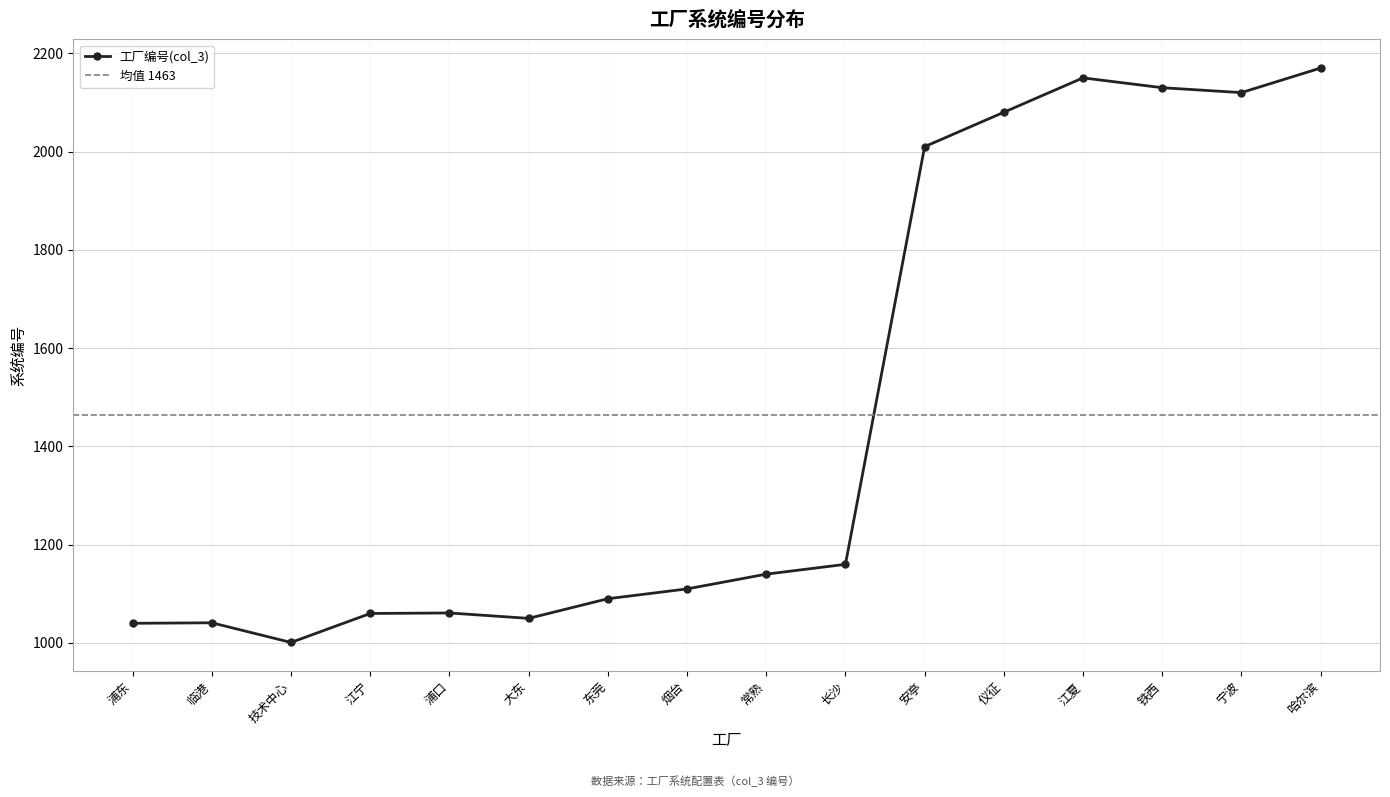

True or false: the data shows 2120 at 宁波.

True